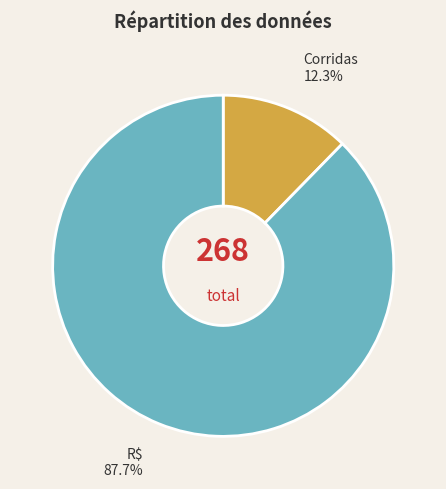

Which slice is the smallest?

Corridas